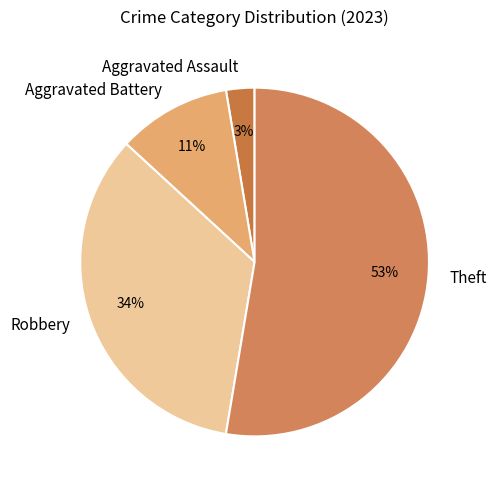

Is Theft the majority of the pie?

Yes